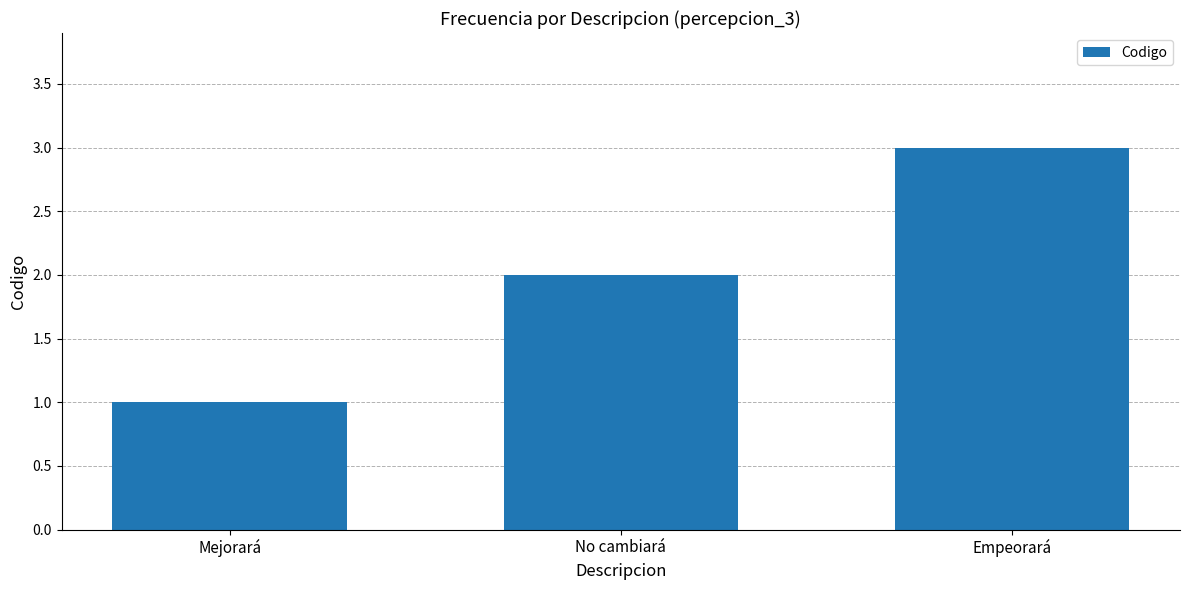

Rank the categories by value from lowest to highest.

Mejorará, No cambiará, Empeorará